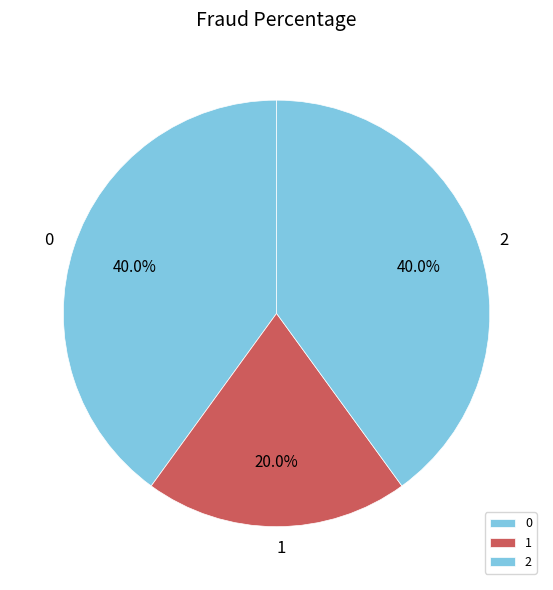

The 1 slice represents 52% of the pie. True or false?

False